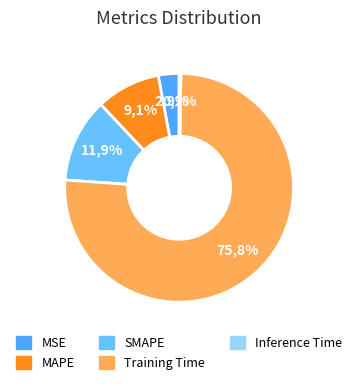

The Training Time slice represents 76% of the pie. True or false?

True